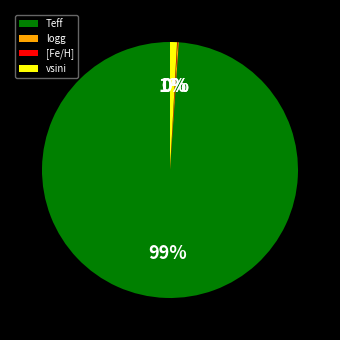

The Teff slice represents 99% of the pie. True or false?

True